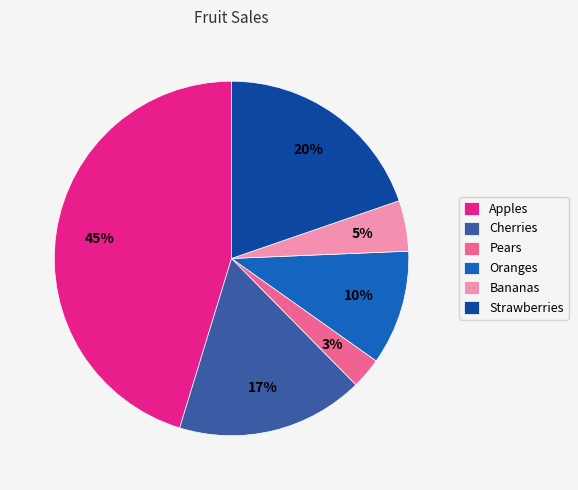

To the nearest percent, what is the difference between the largest and smallest slice percentages?

42%